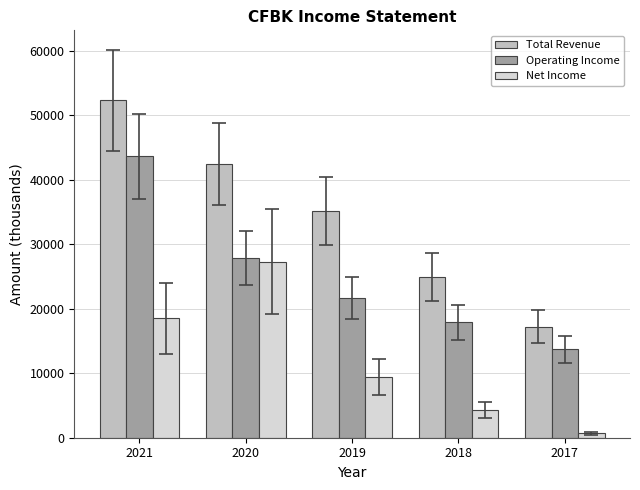

How many bars are there in each group?

3